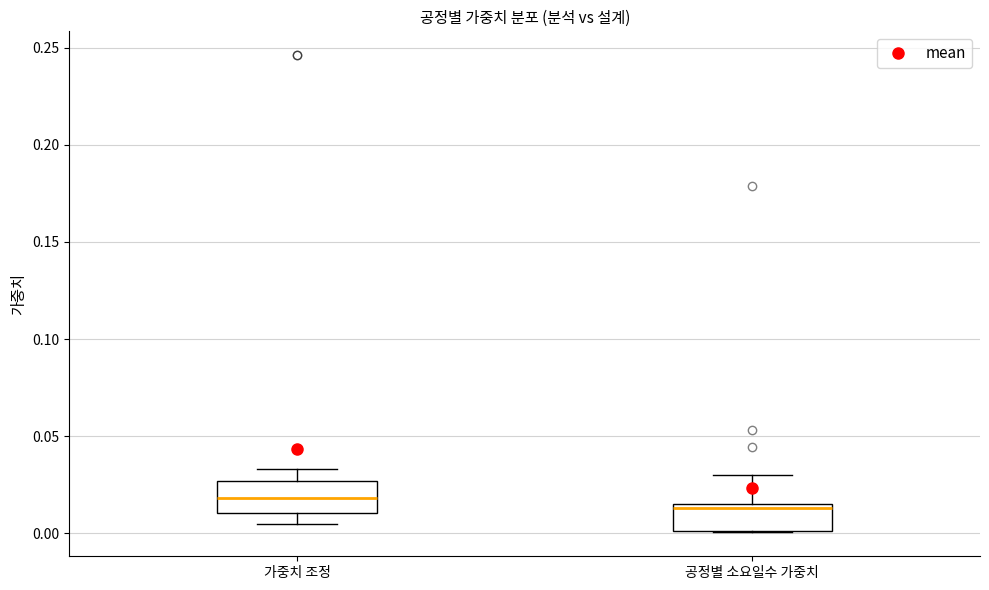

Reading left to right, transcribe this box plot: for each box, give where its median line is, the range the box spans, and where its two whiskers end, as read against the y-axis. The values are not printed on the chart, so give them approximately, as read against the axis.

가중치 조정: median 0.020, box 0.010 to 0.025, whiskers 0.005 to 0.035
공정별 소요일수 가중치: median 0.015 (just below the box's upper edge), box 0.000 to 0.015, whiskers 0.000 to 0.030